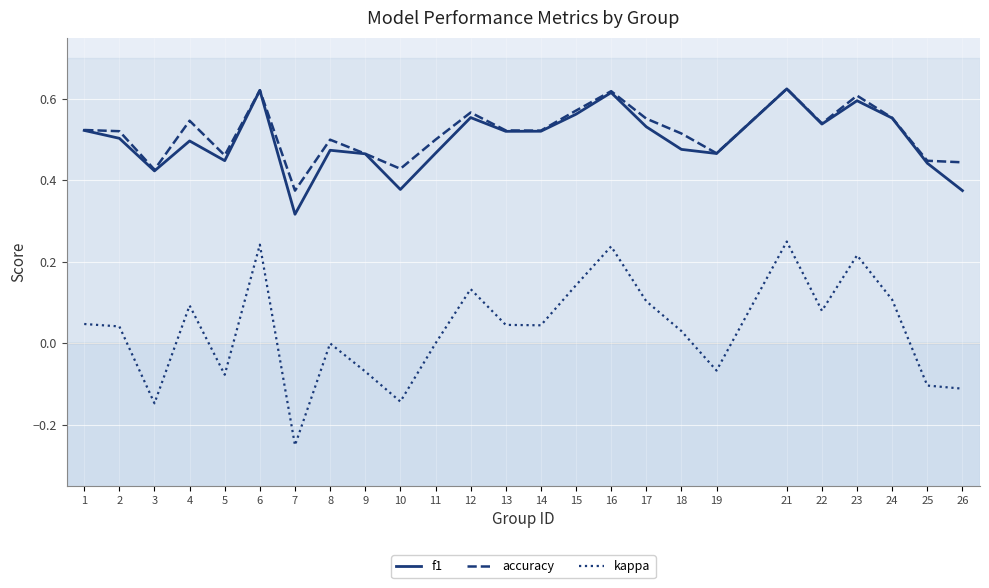

True or false: f1 has a value of 0.7 at 18.

False